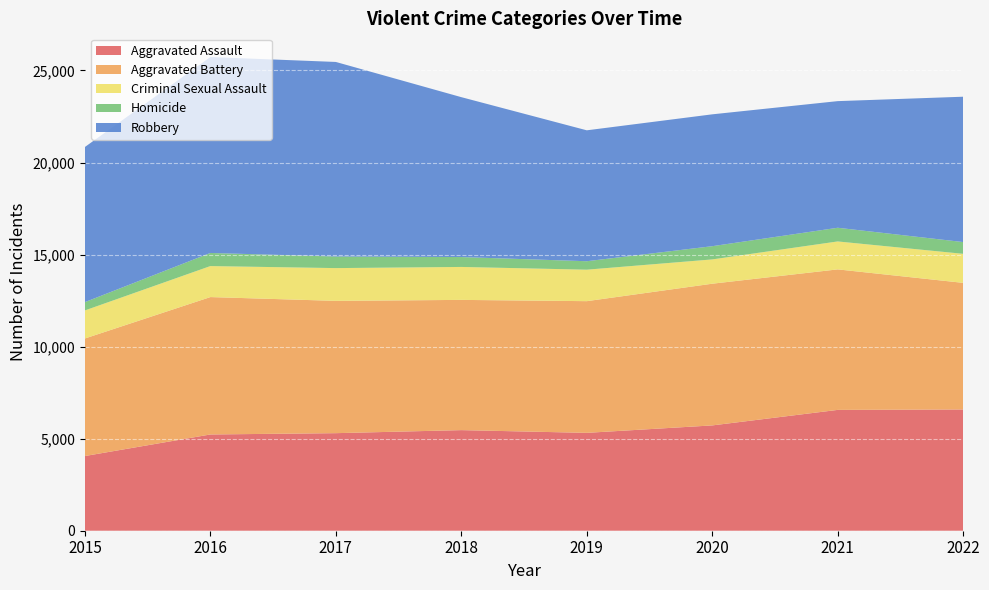

Reading left to right, transcribe all the data shown in this chart.

Aggravated Assault: 4057	5228	5299	5464	5316	5720	6563	6586
Aggravated Battery: 6385	7463	7186	7074	7153	7697	7632	6877
Criminal Sexual Assault: 1524	1684	1780	1790	1710	1320	1518	1577
Homicide: 451	712	628	537	459	718	743	639
Robbery: 8426	10643	10569	8685	7111	7162	6878	7895